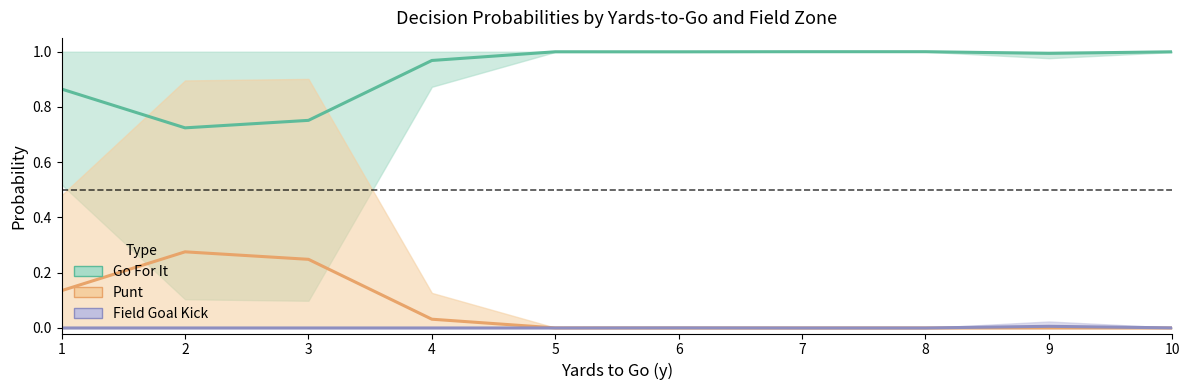

Rank the categories by Go For It value from lowest to highest.

2, 3, 1, 4, 9, 10, 6, 5, 7, 8